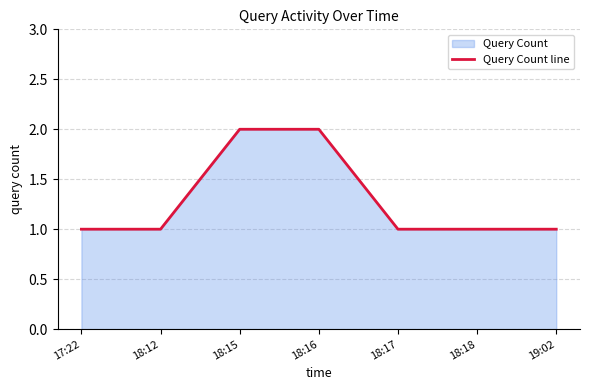

Is it true that the value at 18:18 is 1?

True